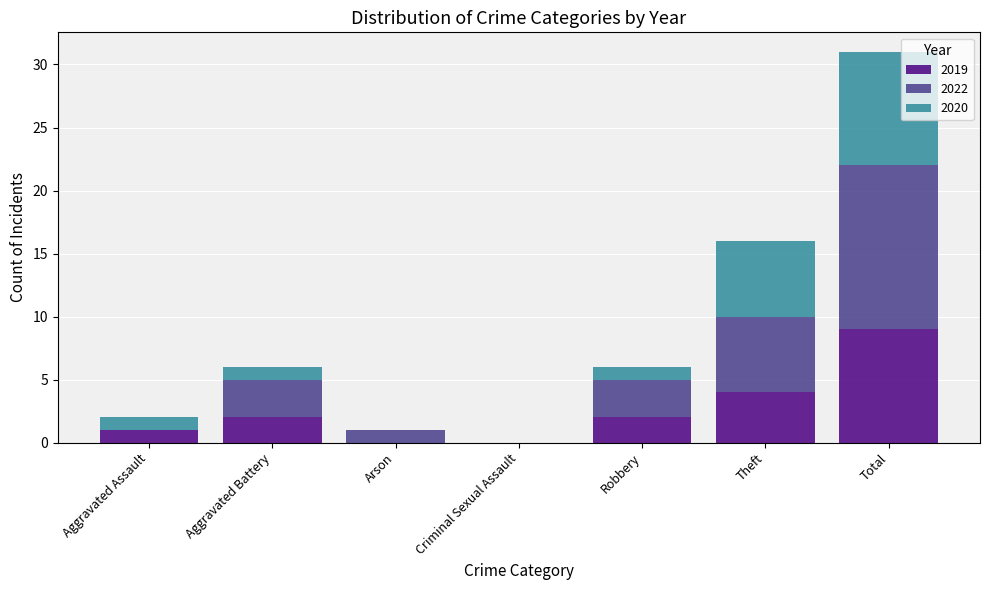

At which category is the sum across all series the highest?

Total